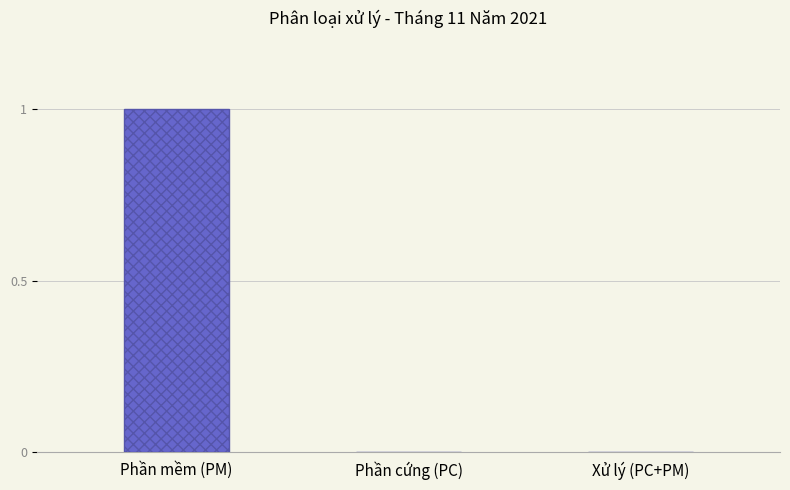

How many distinct data groups are displayed?

1